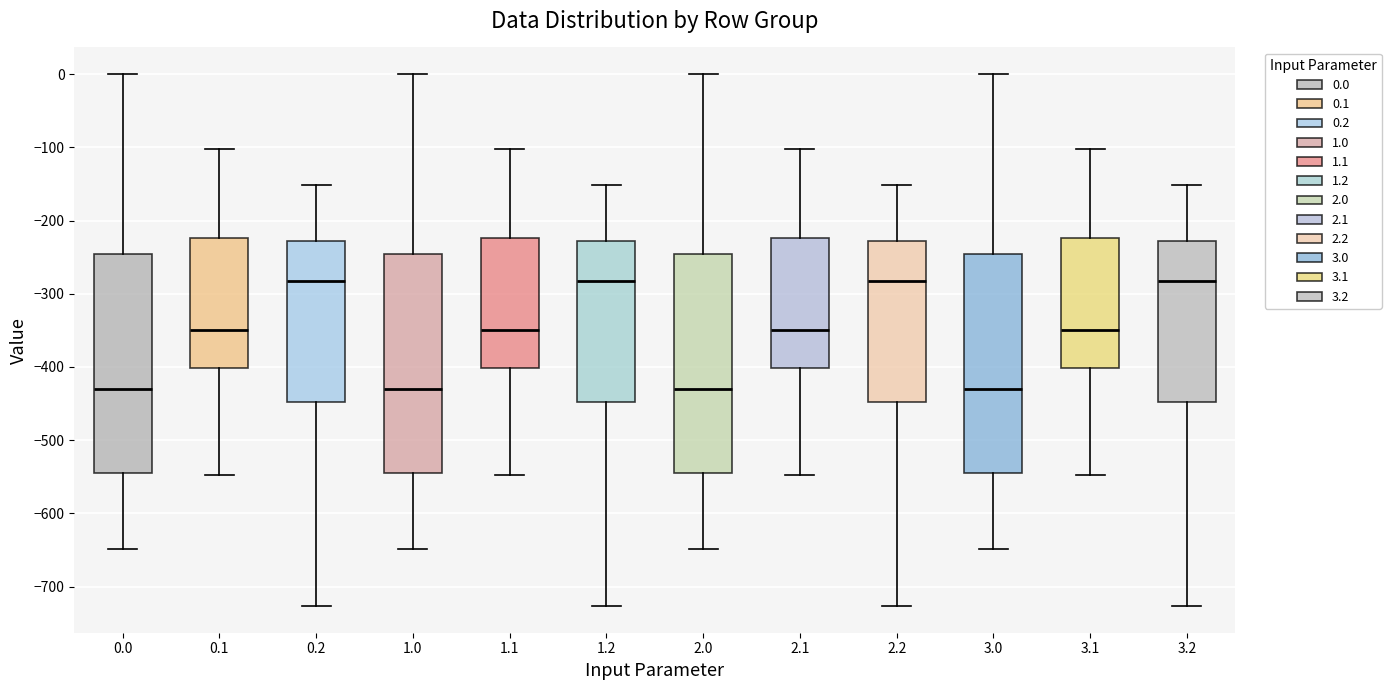

Reading left to right, transcribe this box plot: for each box, give where its median line is, the range the box spans, and where its two whiskers end, as read against the y-axis. The values are not printed on the chart, so give them approximately, as read against the axis.

0.0: median -430, box -540 to -250, whiskers -650 to 0
0.1: median -350, box -400 to -220, whiskers -550 to -100
0.2: median -280, box -450 to -230, whiskers -730 to -150
1.0: median -430, box -540 to -250, whiskers -650 to 0
1.1: median -350, box -400 to -220, whiskers -550 to -100
1.2: median -280, box -450 to -230, whiskers -730 to -150
2.0: median -430, box -540 to -250, whiskers -650 to 0
2.1: median -350, box -400 to -220, whiskers -550 to -100
2.2: median -280, box -450 to -230, whiskers -730 to -150
3.0: median -430, box -540 to -250, whiskers -650 to 0
3.1: median -350, box -400 to -220, whiskers -550 to -100
3.2: median -280, box -450 to -230, whiskers -730 to -150